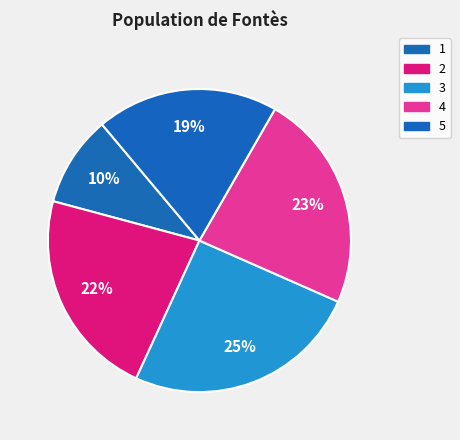

Is there a majority slice in this chart?

No